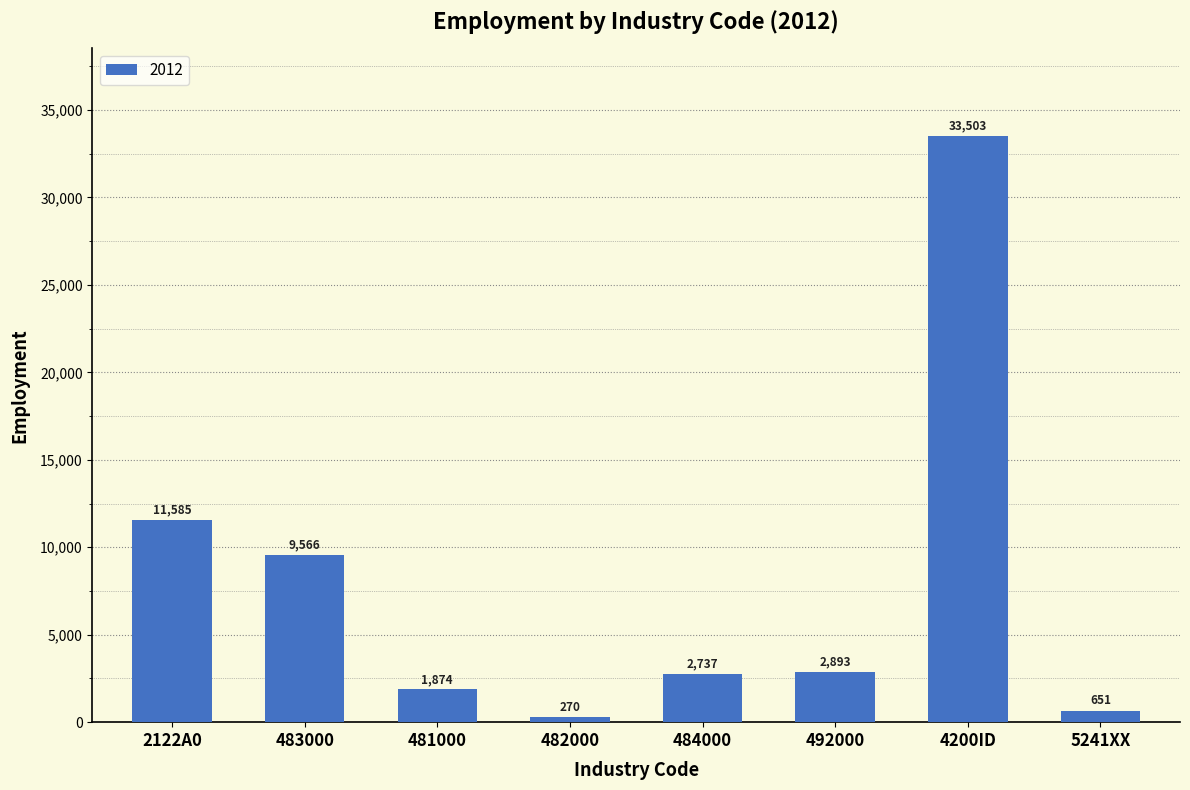

At which label is the value closest to 16886?

2122A0